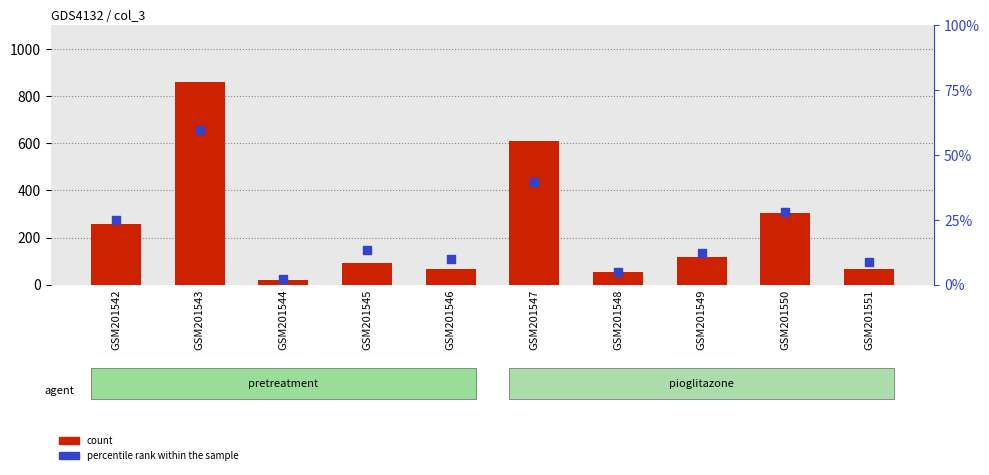

What is the total value across all series at GSM201547?

1044